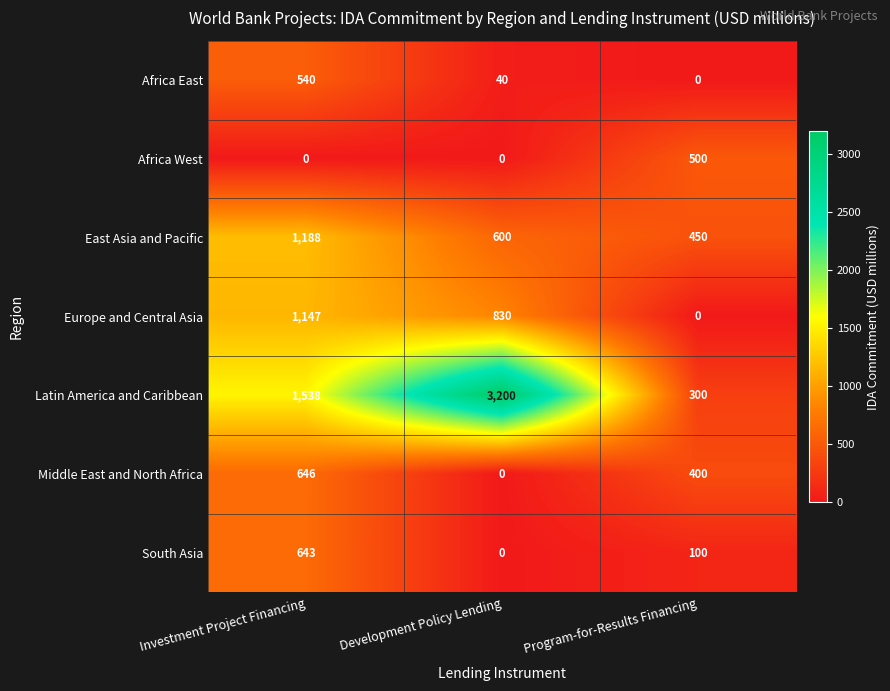

How many series are shown in this chart?

7